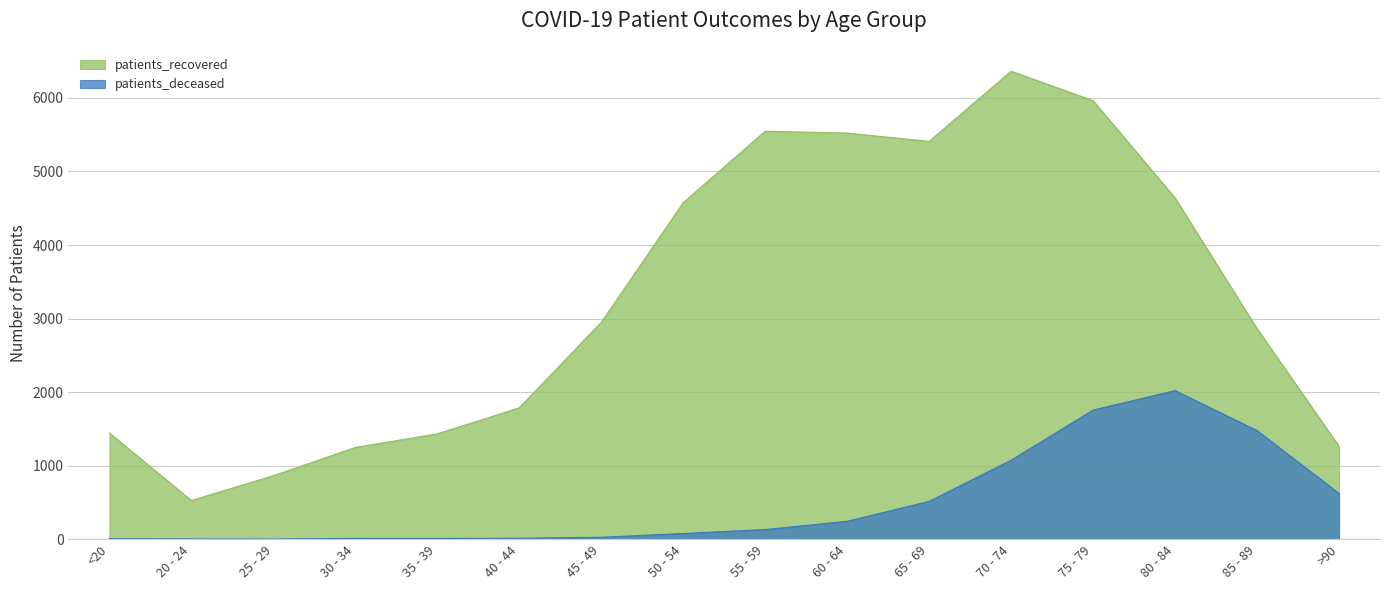

What is the minimum value for patients_deceased?

2